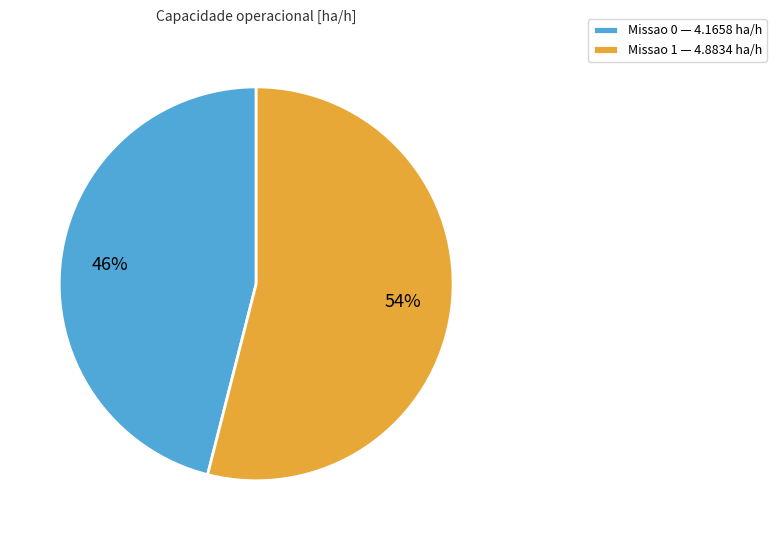

Which slice is the smallest?

Missao 0